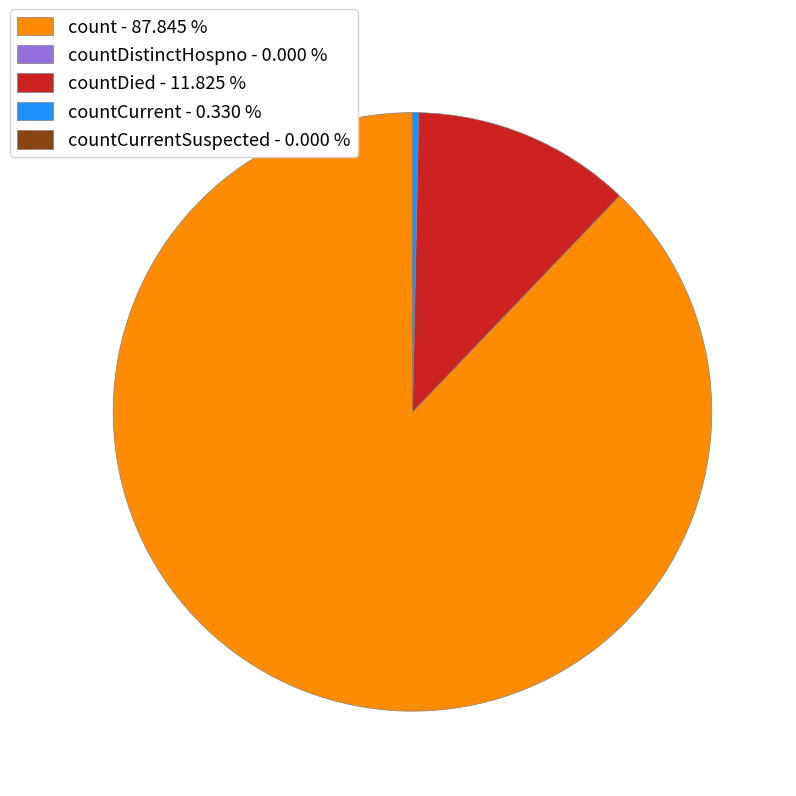

Between count - 87.845 % and countDied - 11.825 %, which is larger?

count - 87.845 %